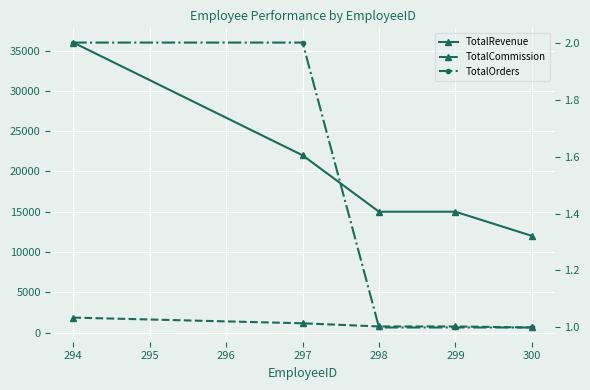

What is the value of the TotalRevenue point at the 4th from the left?

15000